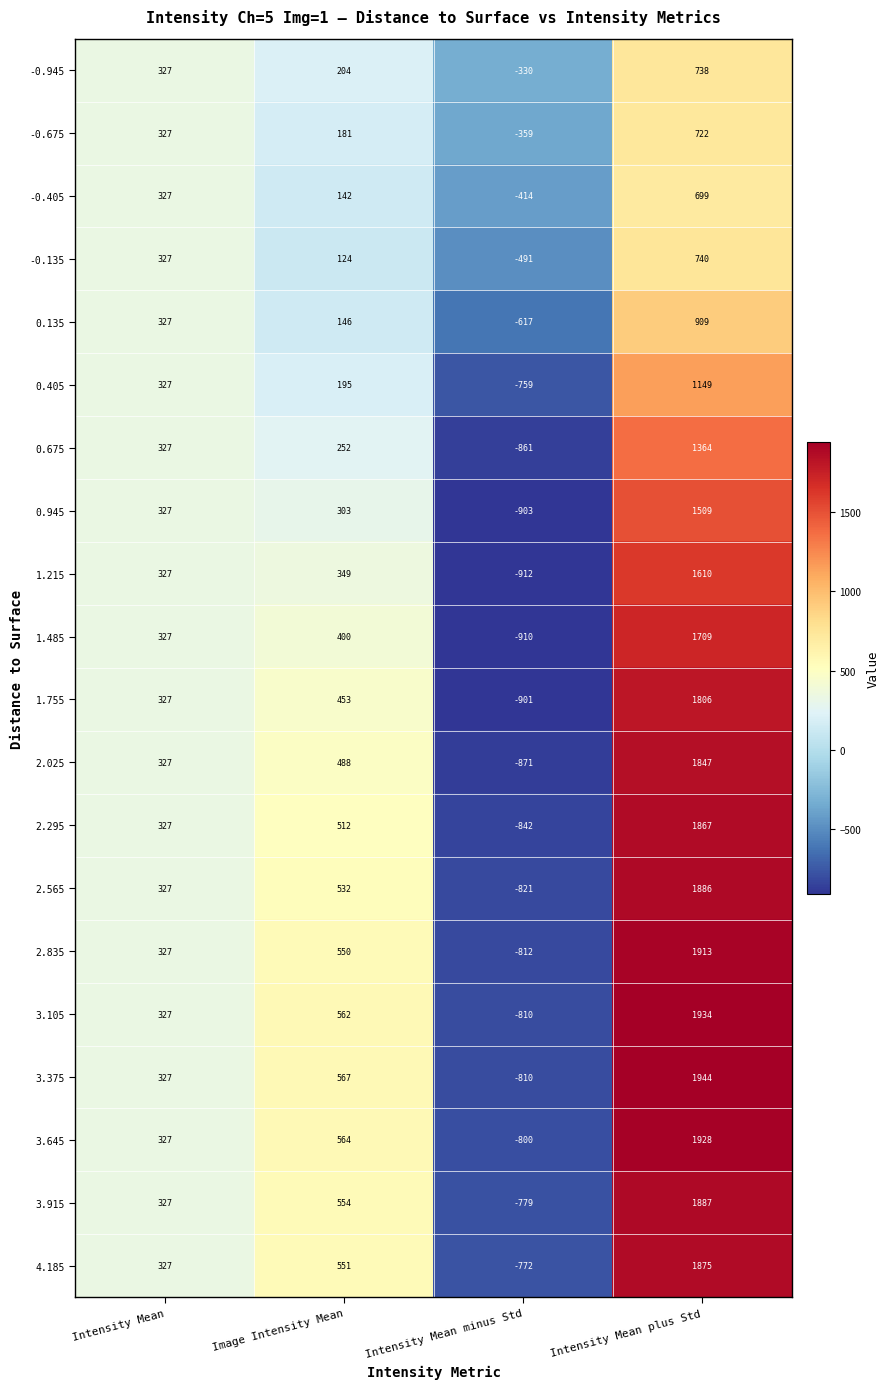

Rank the series at Image Intensity Mean from highest to lowest value.

3.375, 3.645, 3.105, 3.915, 4.185, 2.835, 2.565, 2.295, 2.025, 1.755, 1.485, 1.215, 0.945, 0.675, -0.945, 0.405, -0.675, 0.135, -0.405, -0.135